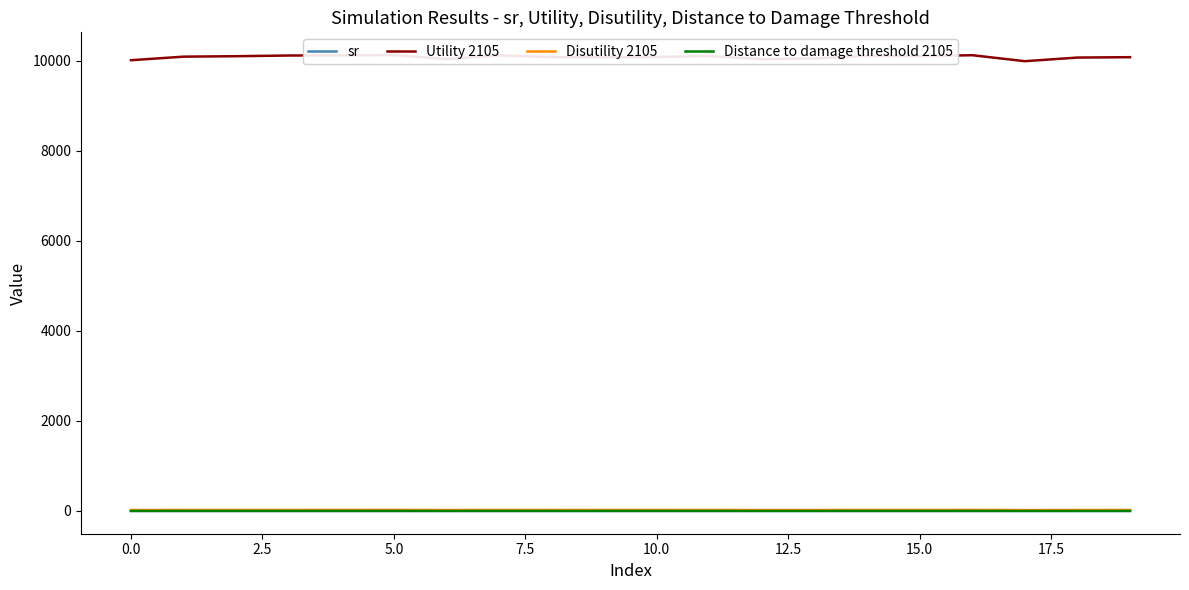

True or false: Distance to damage threshold 2105 has a value of 0.3 at 17.

True